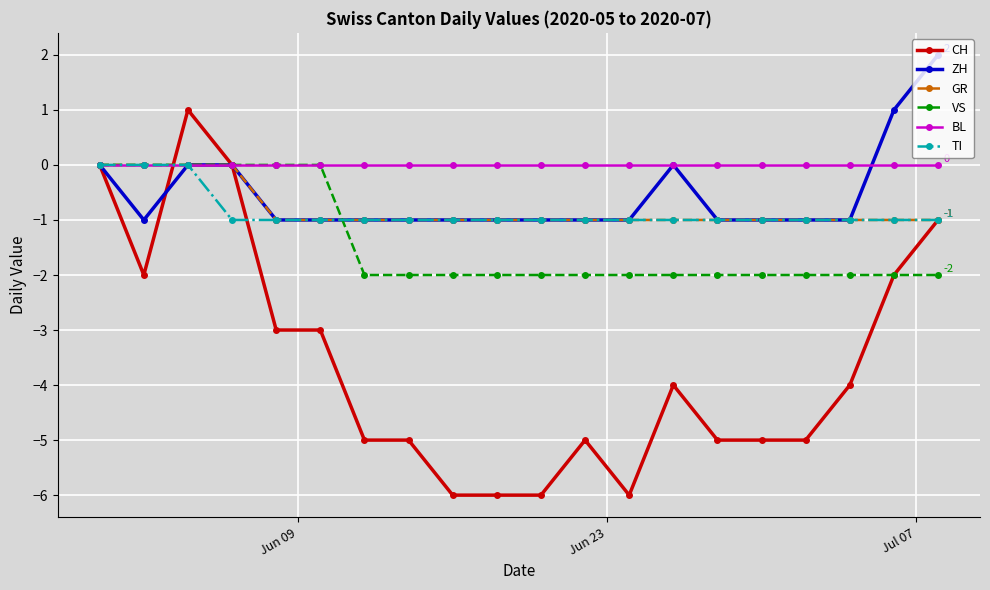

What is the value of the GR point at the 19th from the left?

-1